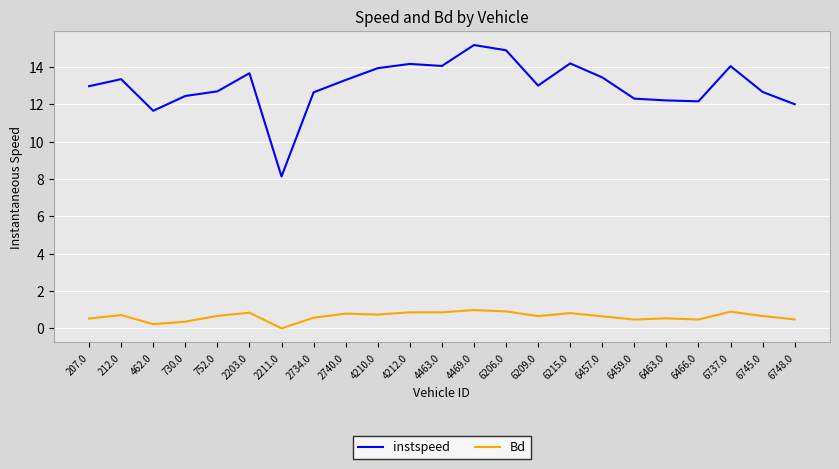

Where is instspeed nearest to the value 11?

462.0